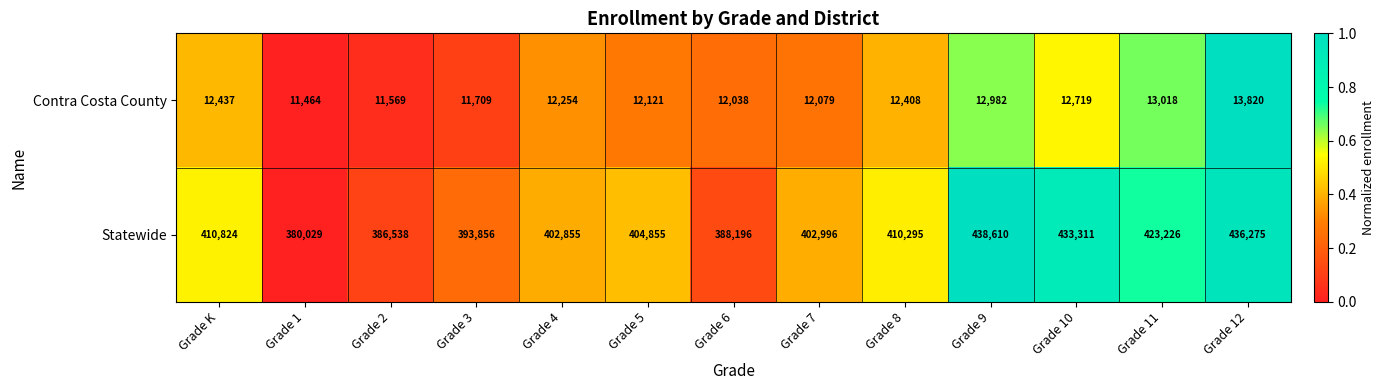

Reading left to right, what are all the values shown in this chart?

Contra Costa County: Grade K=12437	Grade 1=11464	Grade 2=11569	Grade 3=11709	Grade 4=12254	Grade 5=12121	Grade 6=12038	Grade 7=12079	Grade 8=12408	Grade 9=12982	Grade 10=12719	Grade 11=13018	Grade 12=13820
Statewide: Grade K=410824	Grade 1=380029	Grade 2=386538	Grade 3=393856	Grade 4=402855	Grade 5=404855	Grade 6=388196	Grade 7=402996	Grade 8=410295	Grade 9=438610	Grade 10=433311	Grade 11=423226	Grade 12=436275